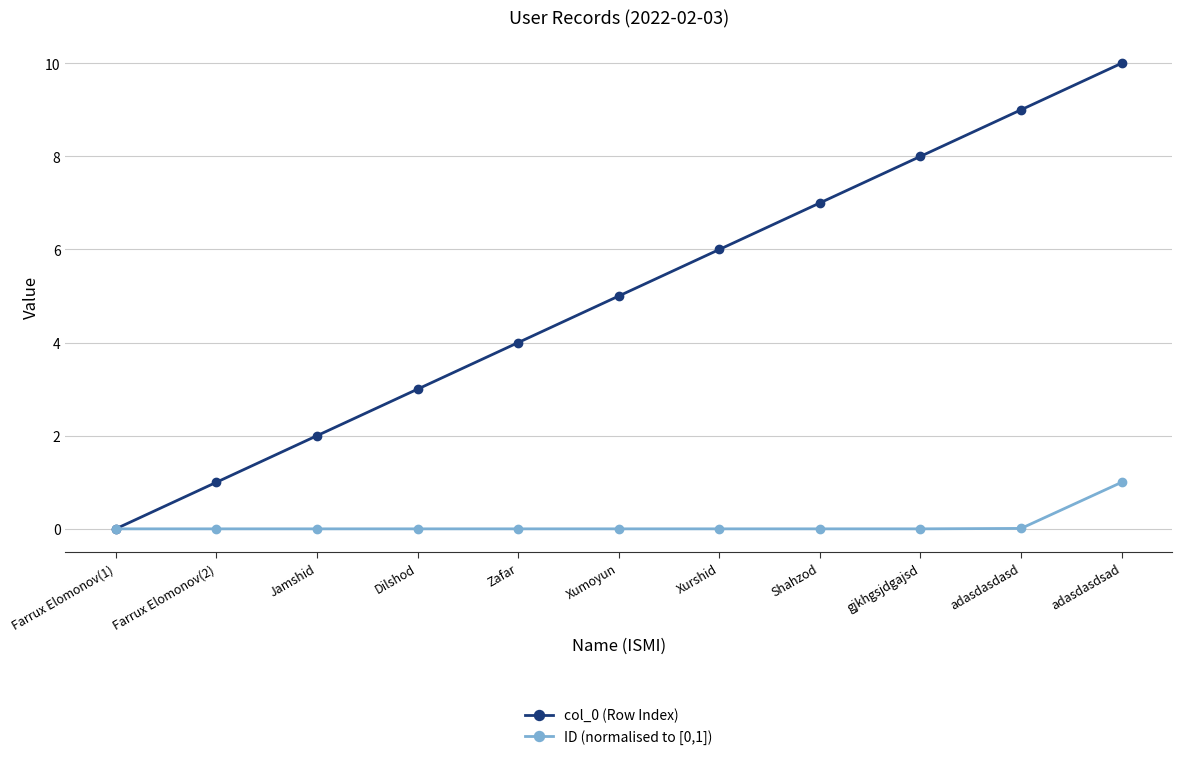

List the labels in order of col_0 (Row Index) value, largest first.

adasdasdsad, adasdasdasd, gjkhgsjdgajsd, Shahzod, Xurshid, Xumoyun, Zafar, Dilshod, Jamshid, Farrux Elomonov(2), Farrux Elomonov(1)